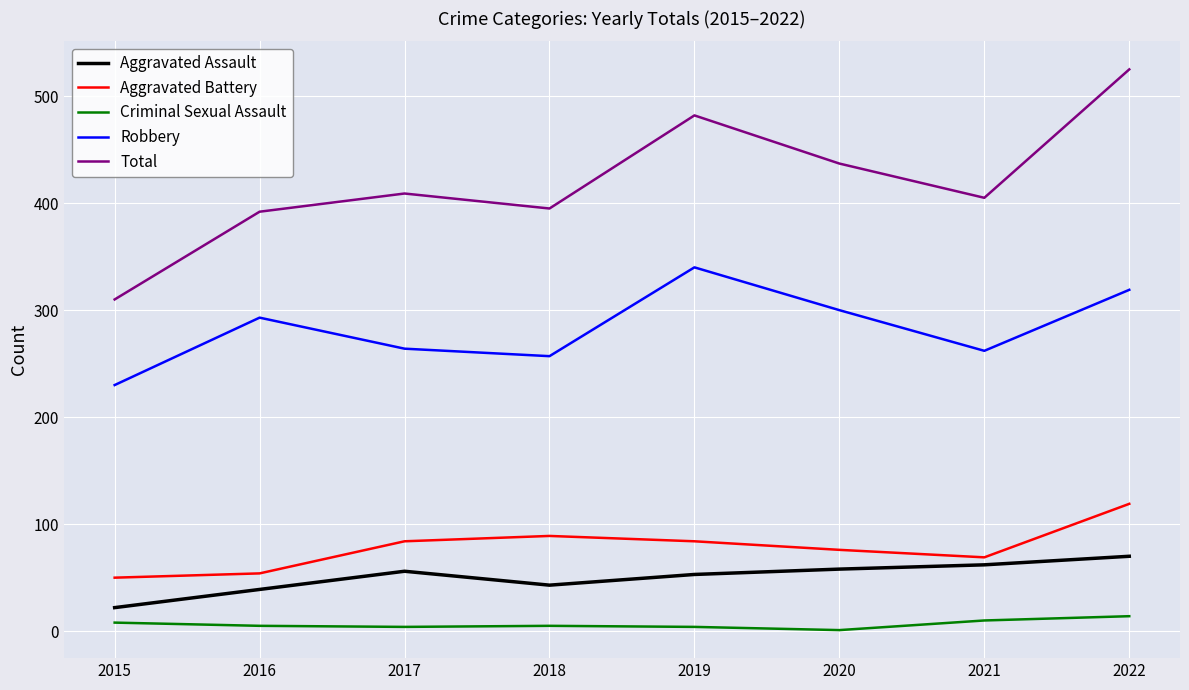

True or false: Aggravated Battery and Criminal Sexual Assault intersect in this chart.

False